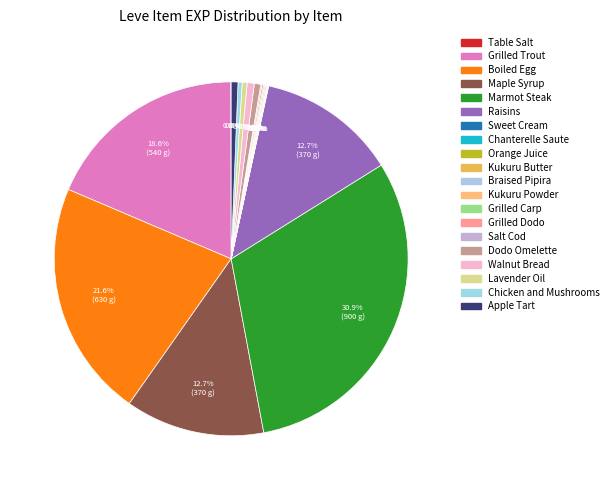

Does Walnut Bread represent more than half of the total?

No